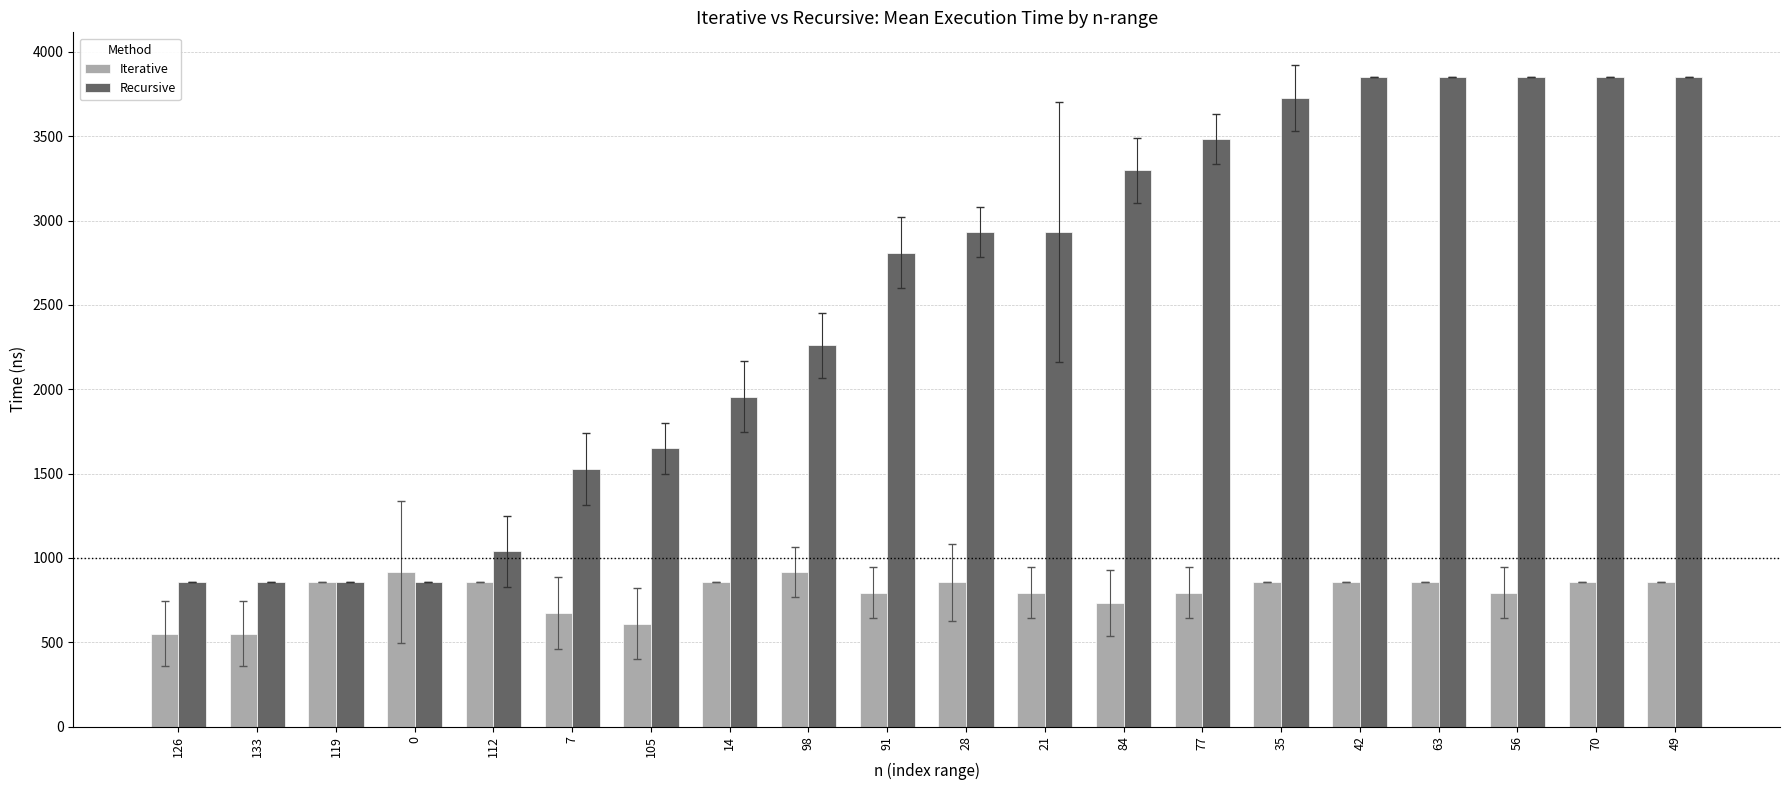

Is it true that Recursive equals 2562.9 at 63?

False